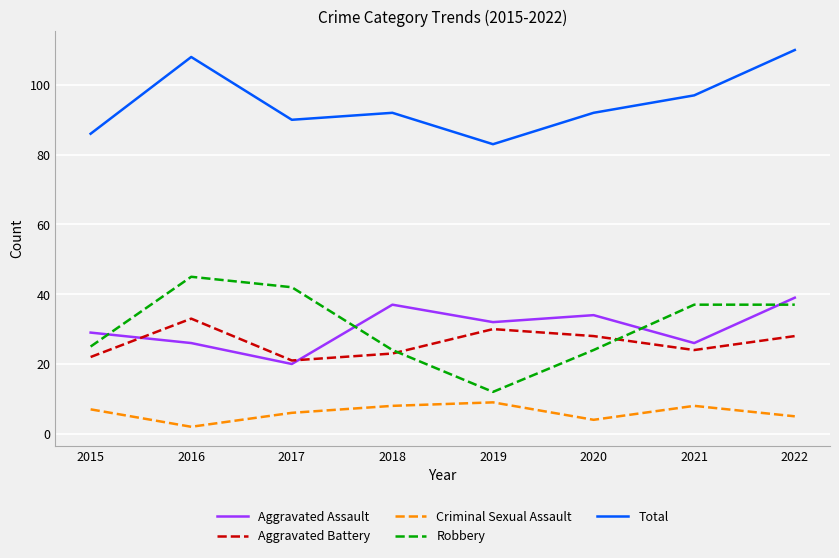

At 2020, list the series in order from largest to smallest.

Total, Aggravated Assault, Aggravated Battery, Robbery, Criminal Sexual Assault